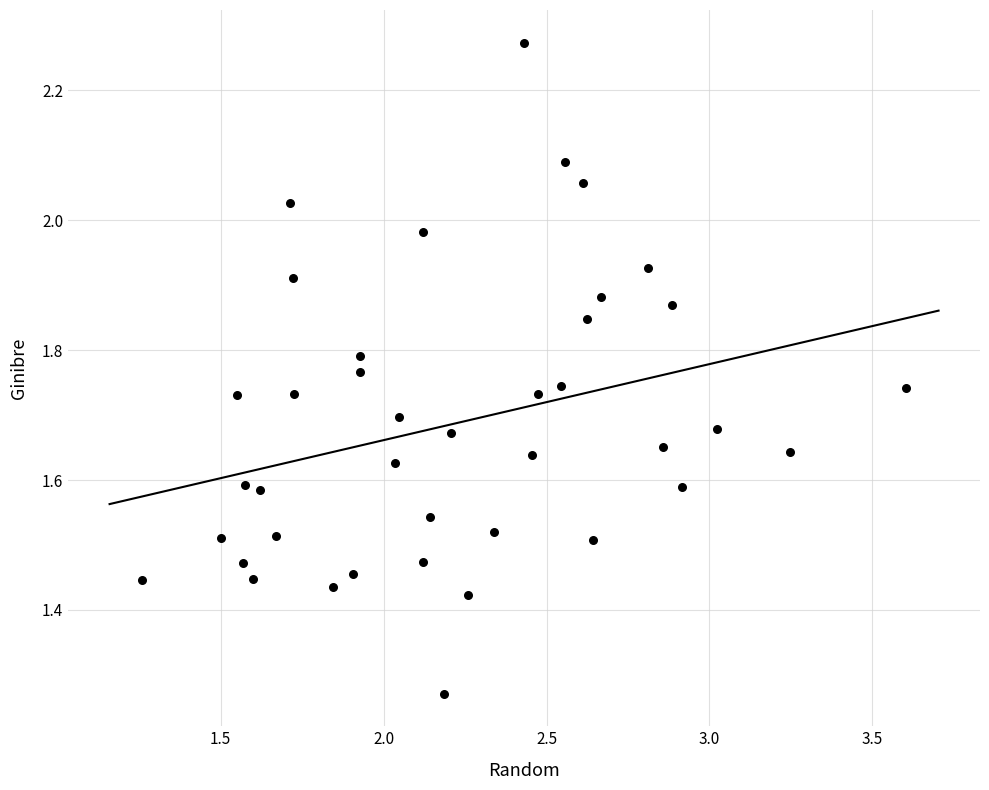

What is the range of Y values (max minus min)?

1.0